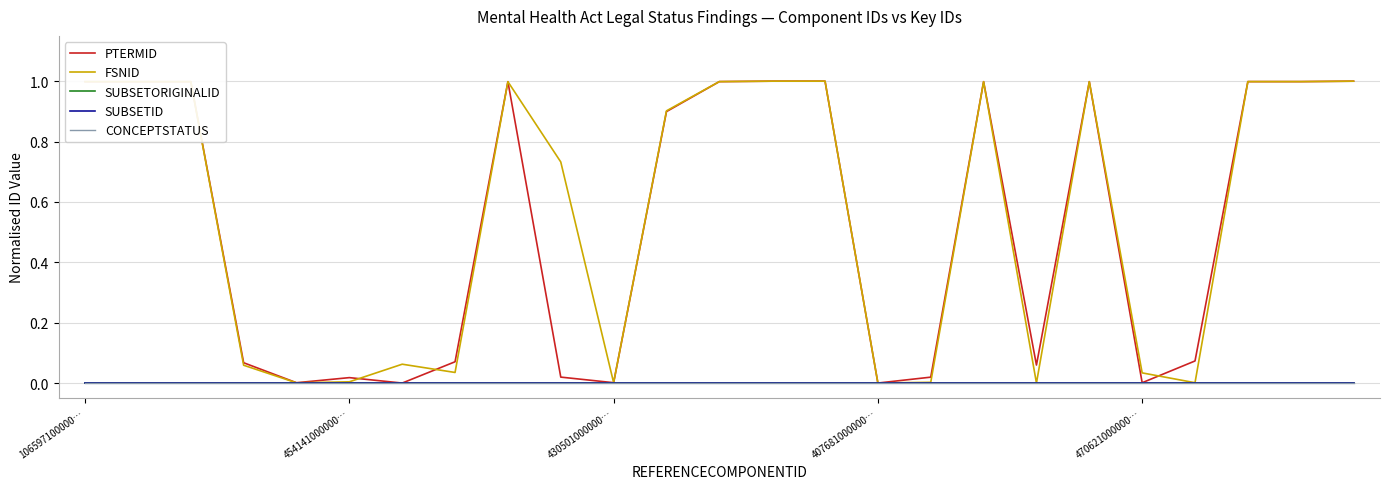

At which category is the sum across all series the highest?

13